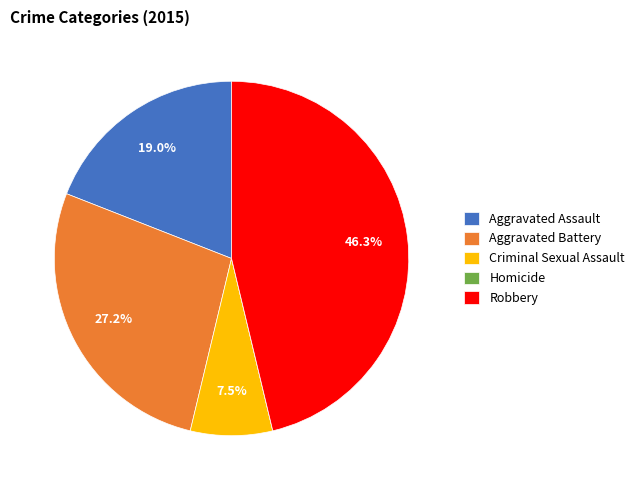

Between Aggravated Assault and Aggravated Battery, which is larger?

Aggravated Battery